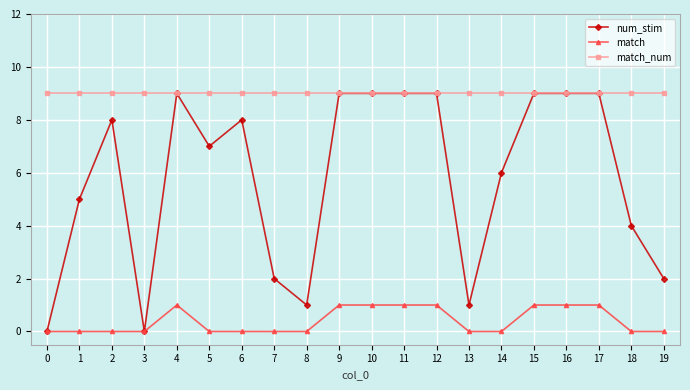

True or false: match and match_num cross at least once.

False